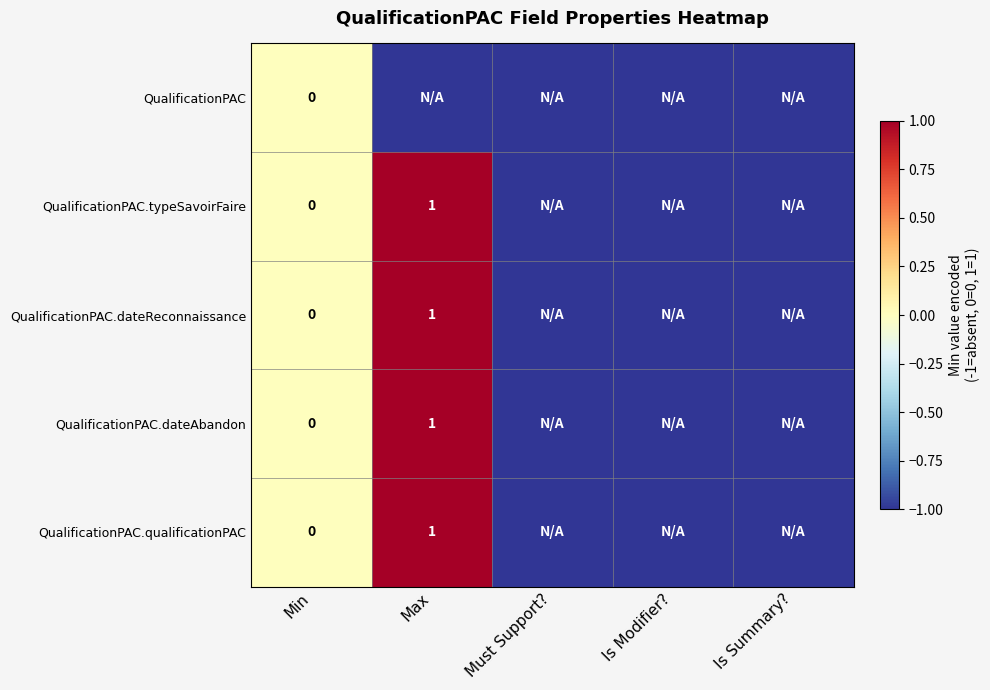

Is it true that QualificationPAC.dateReconnaissance equals 2 at Max?

False